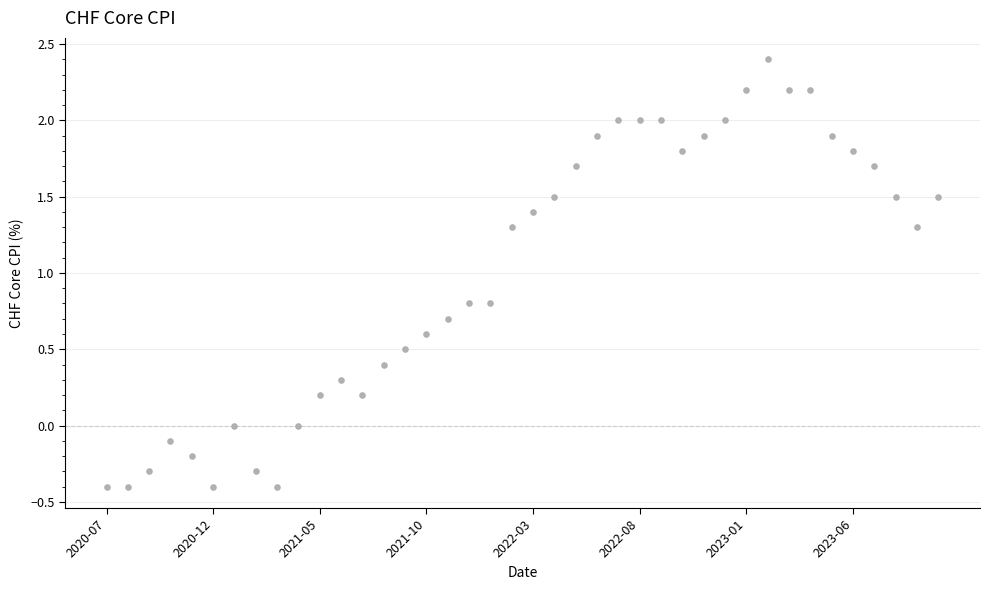

What is the range of Y values (max minus min)?

2.8